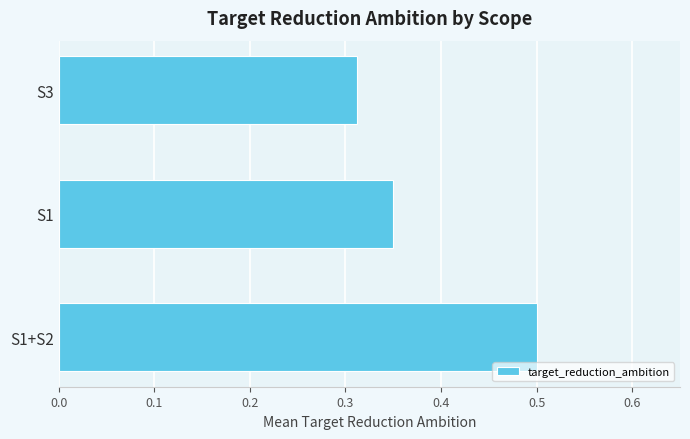

Is it true that the value at S3 is 0.5?

False